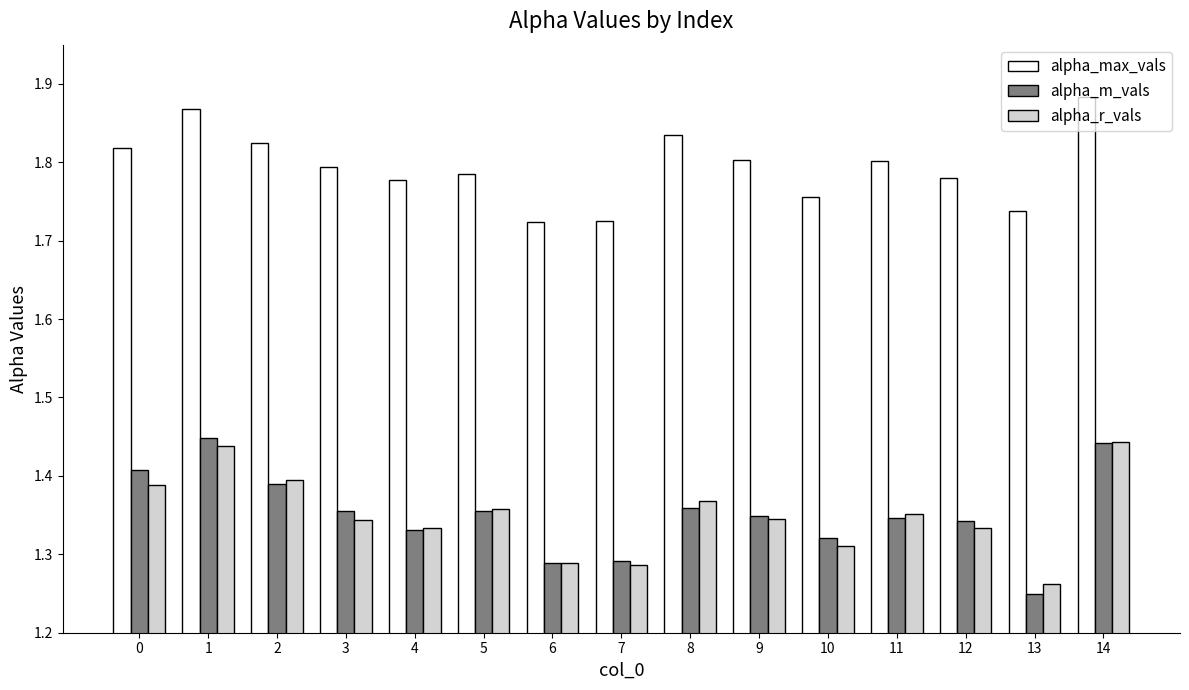

How many distinct data groups are displayed?

3